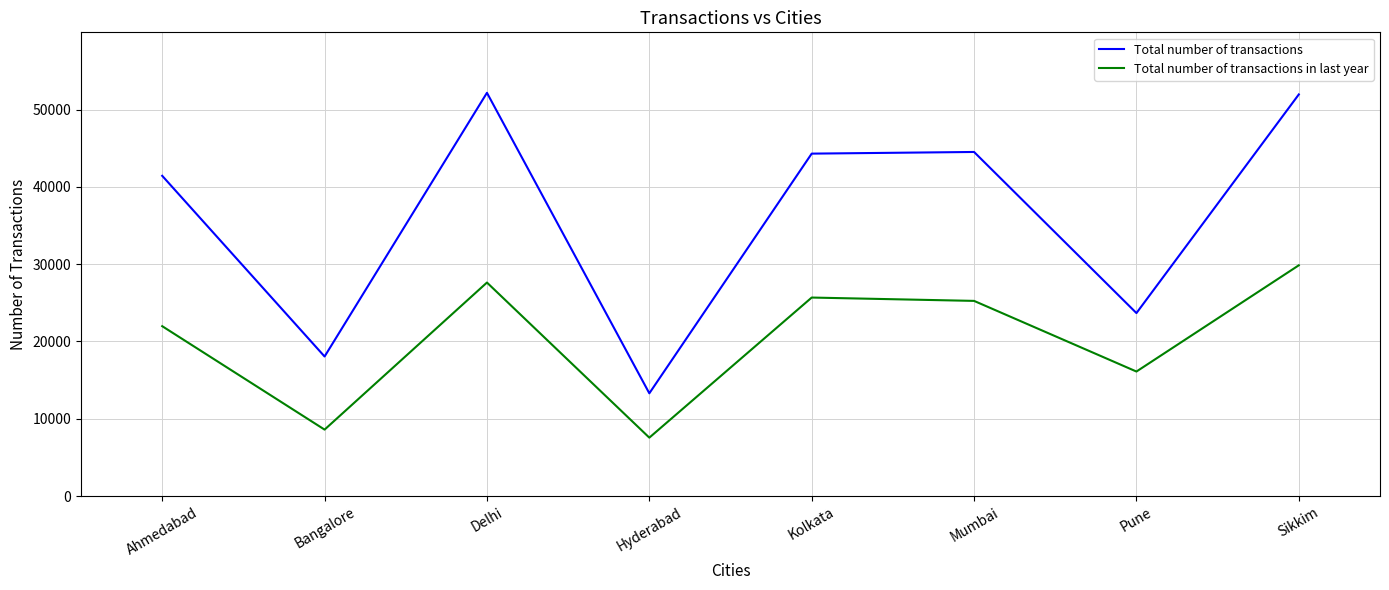

What is the total value across all series at Hyderabad?

20843